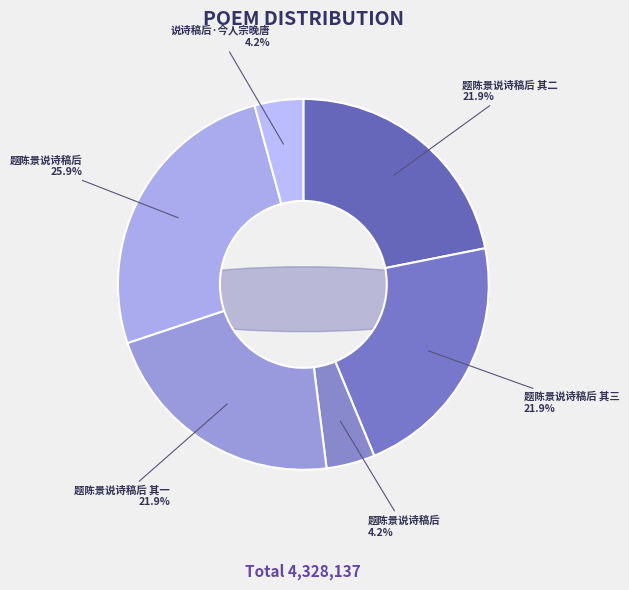

What percentage do 题陈景说诗稿后 其三 and 题陈景说诗稿后 其一 together represent?

43.8%